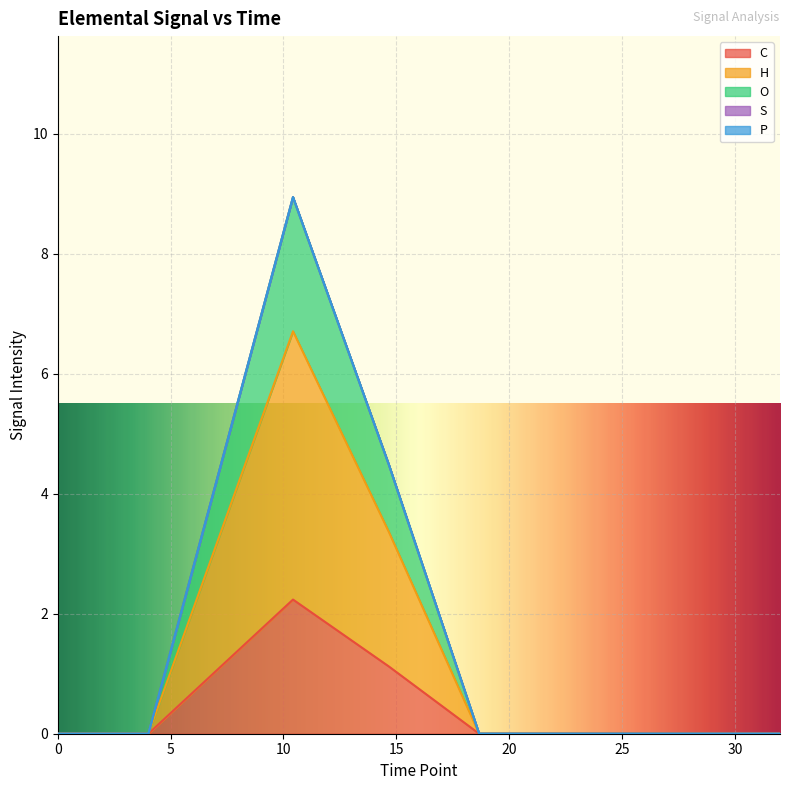

What is the sum of all H values?

10.1